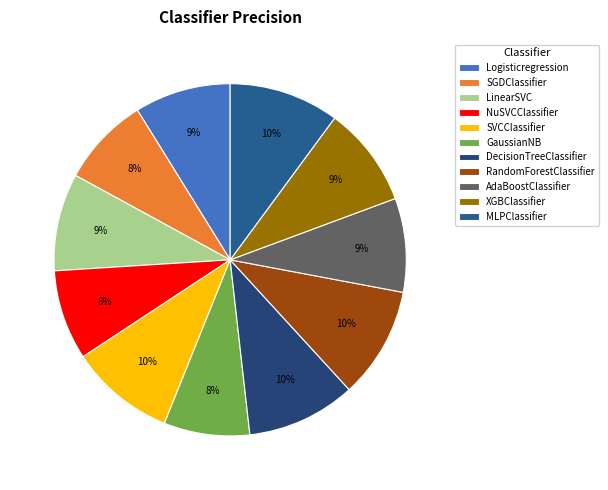

What is the change in value from SGDClassifier to DecisionTreeClassifier?

+0.1